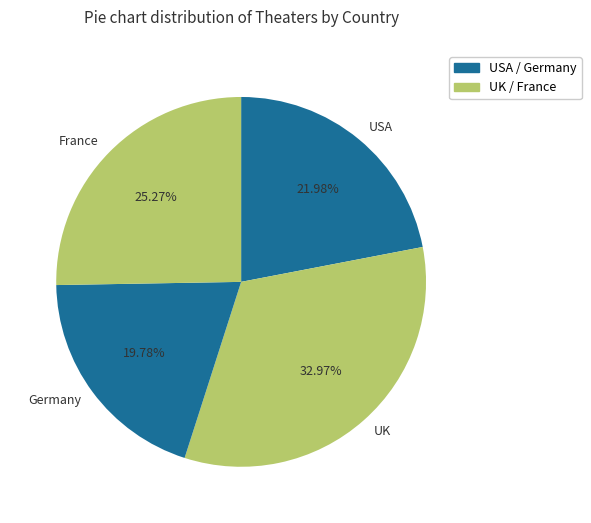

Which slice is the smallest?

Germany